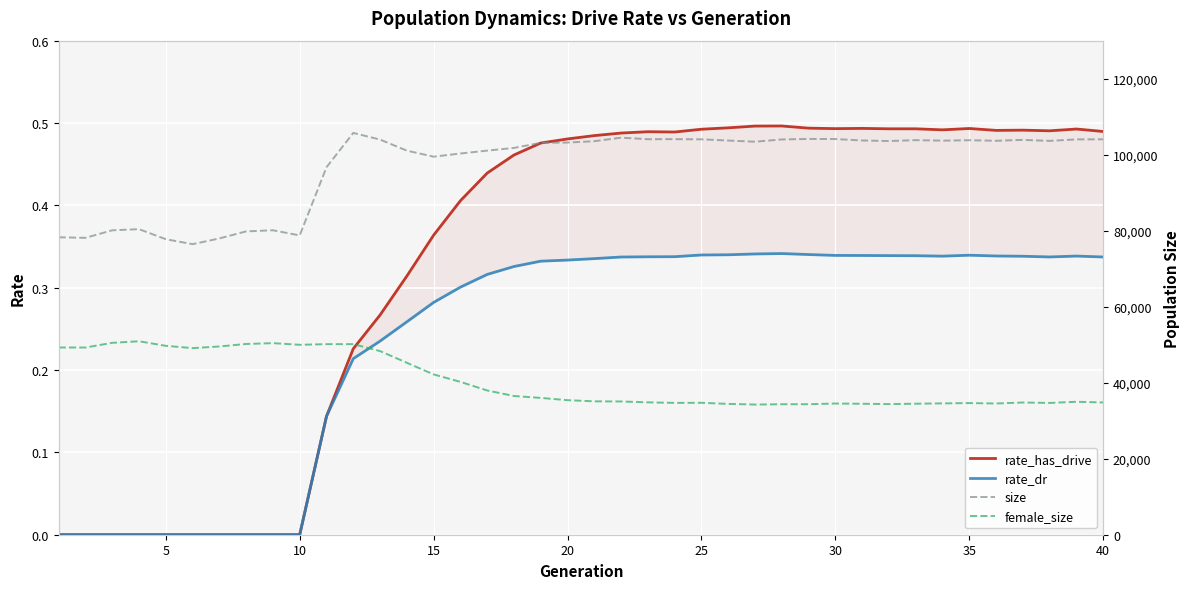

True or false: rate_dr and rate_has_drive intersect in this chart.

False